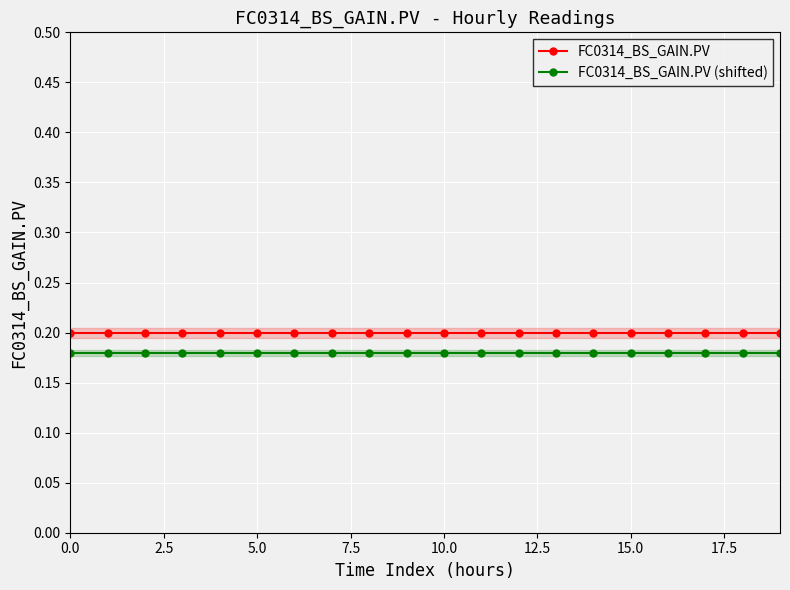

What is the smallest value displayed?

0.2